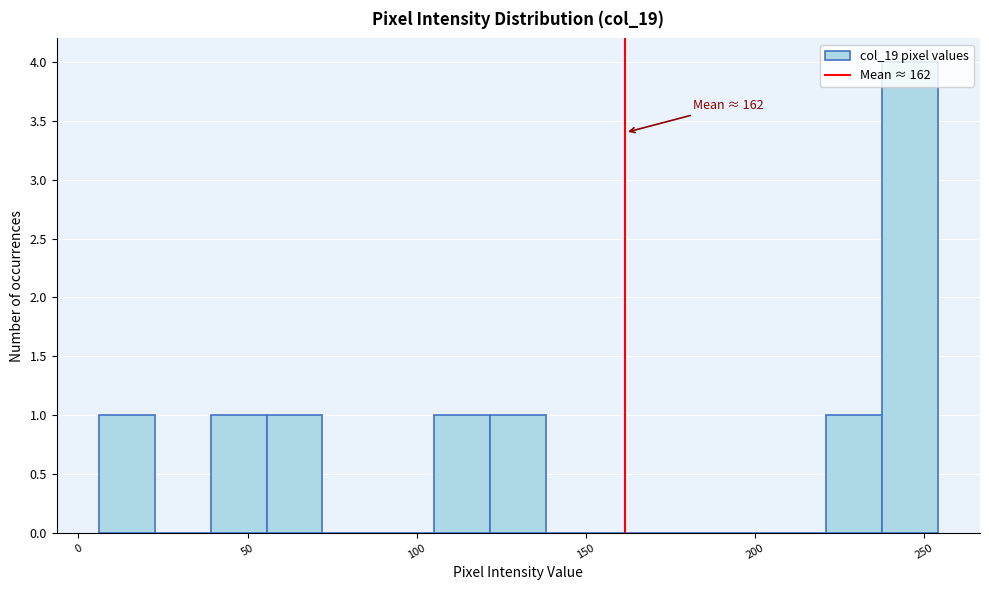

Around what value on the x-axis is the tallest bar? Give the approximate position of its centre, as read against the axis.

245